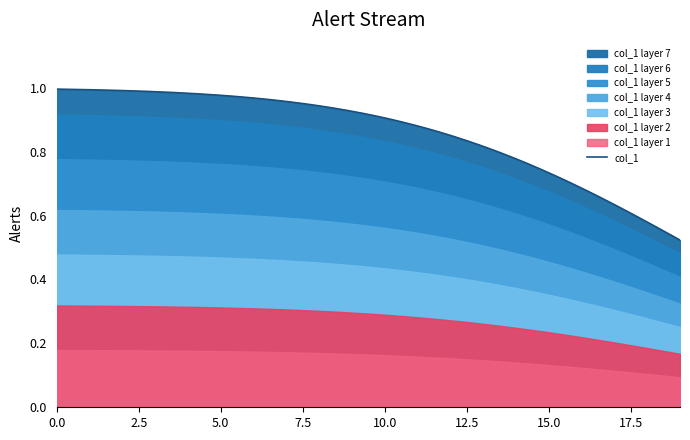

What is the average value?

0.9